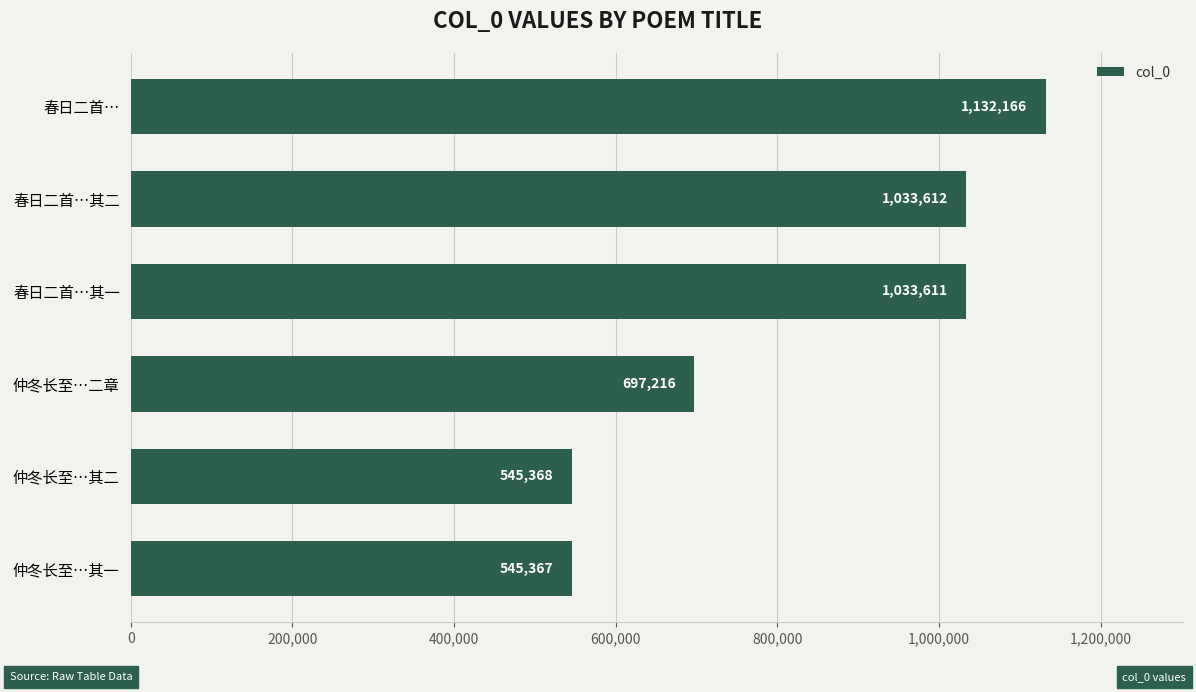

What is the difference between the second highest and minimum values?

488245